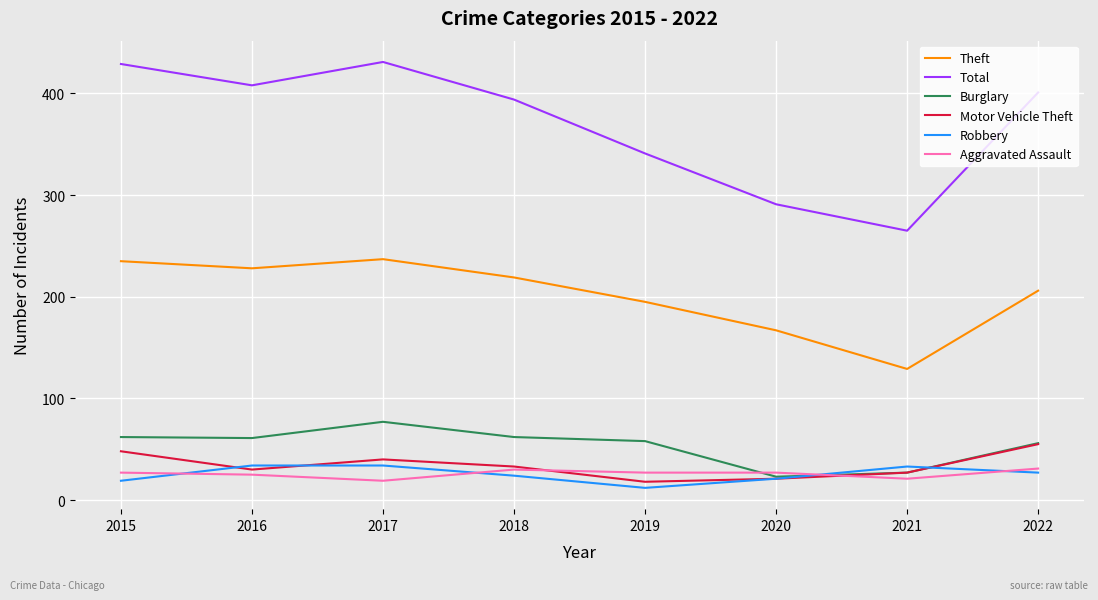

The value of Total at 2021 is 382. True or false?

False